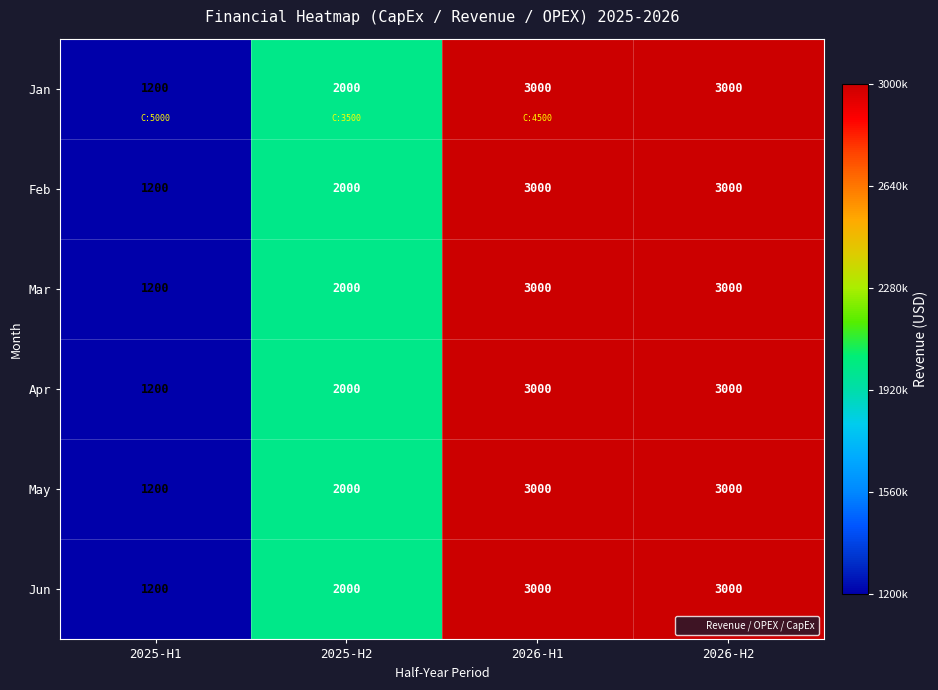

Which label corresponds to the smallest value in the chart?

2025-H1